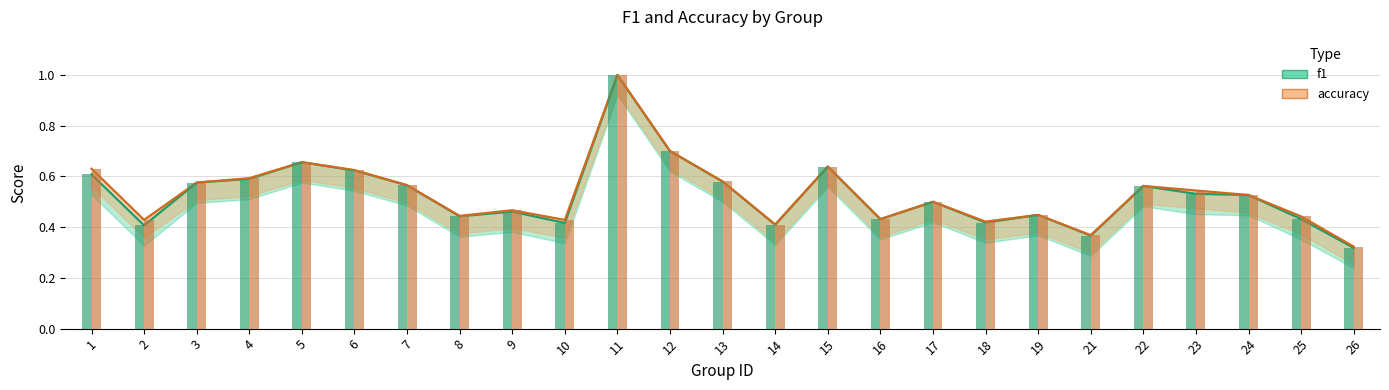

The accuracy series shows 0.7 at 11. True or false?

False